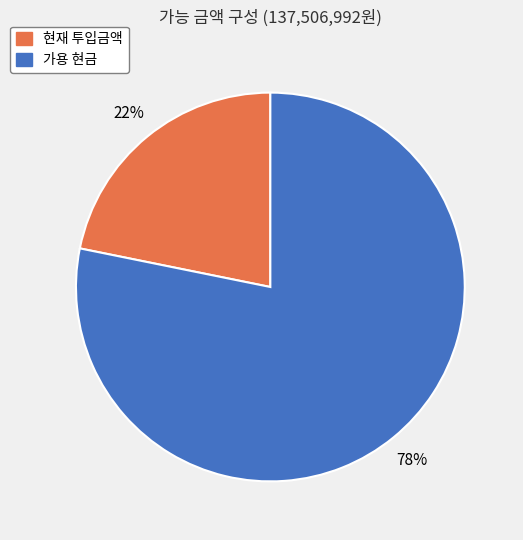

To the nearest percent, what portion does 가용 현금 represent?

78%